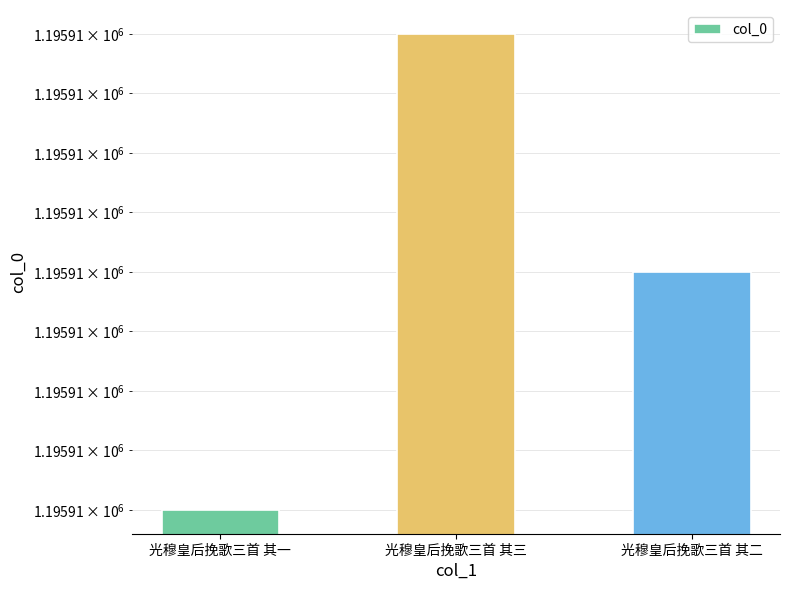

How many values are between 1195910 and 1195912?

3